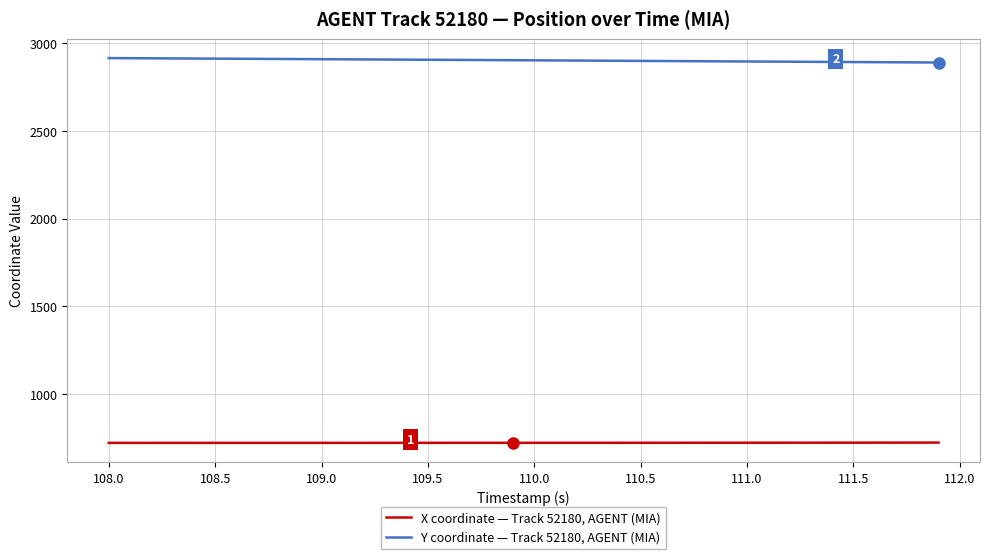

What is the lowest value of the X coordinate — Track 52180, AGENT (MIA) series?

721.9